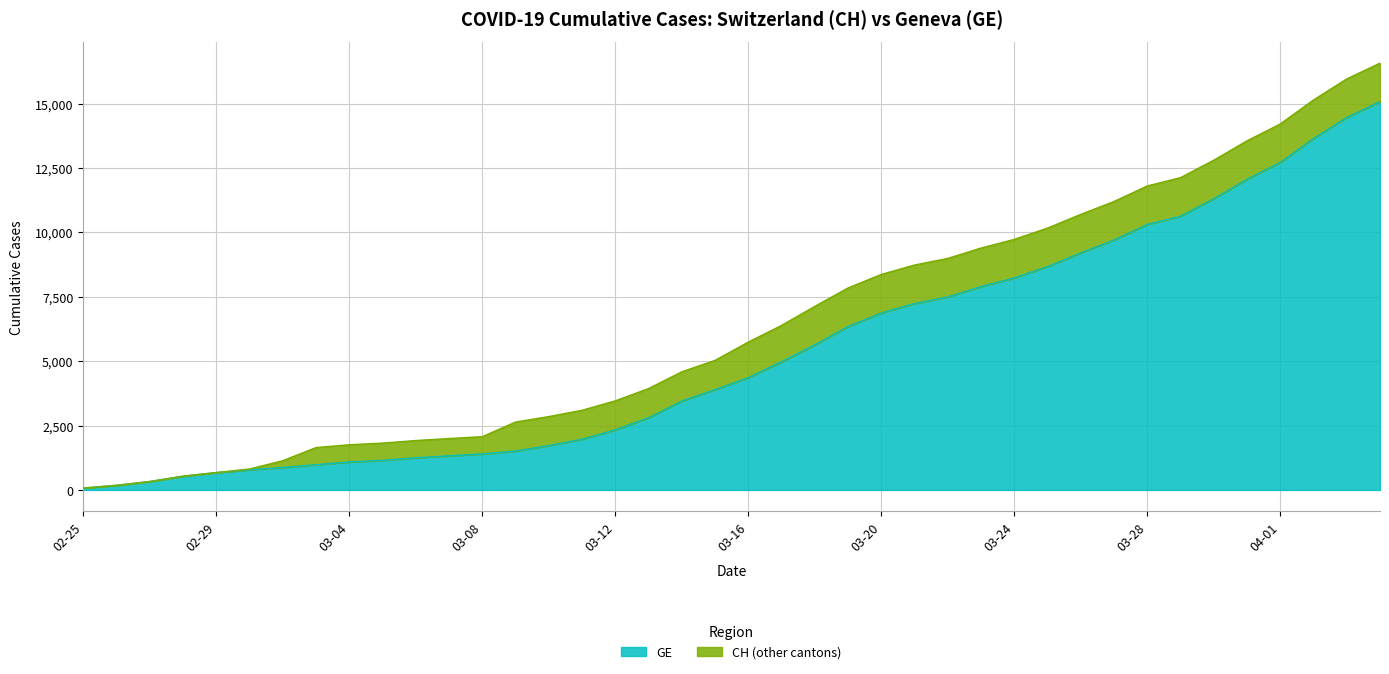

What is the average value of the GE series?

5378